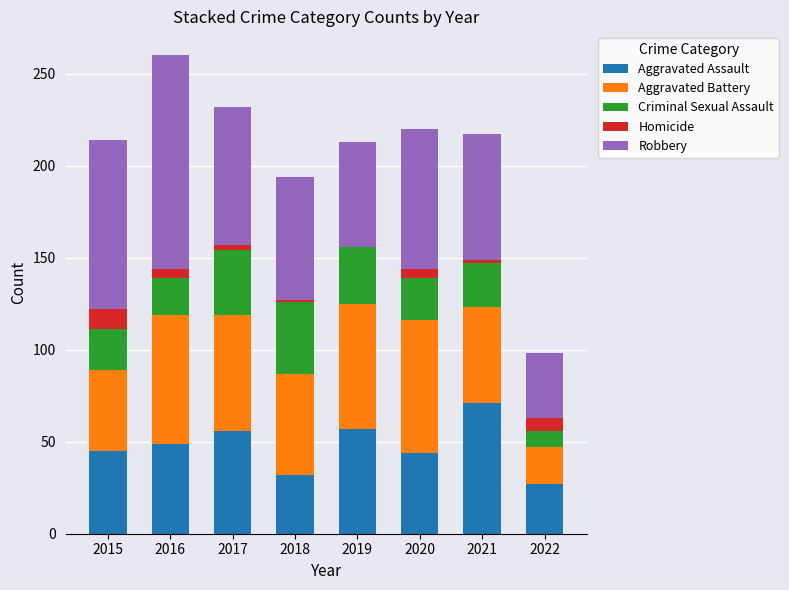

At which category is the sum across all series the highest?

2016